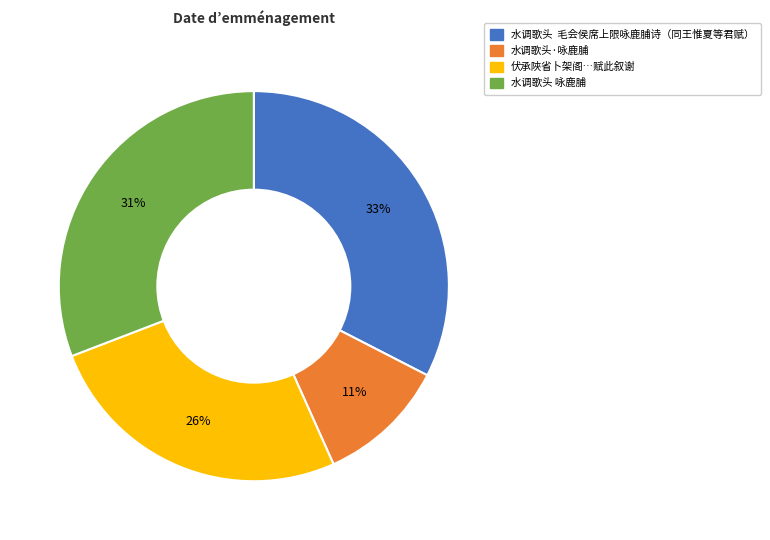

Does any single category account for the majority?

No